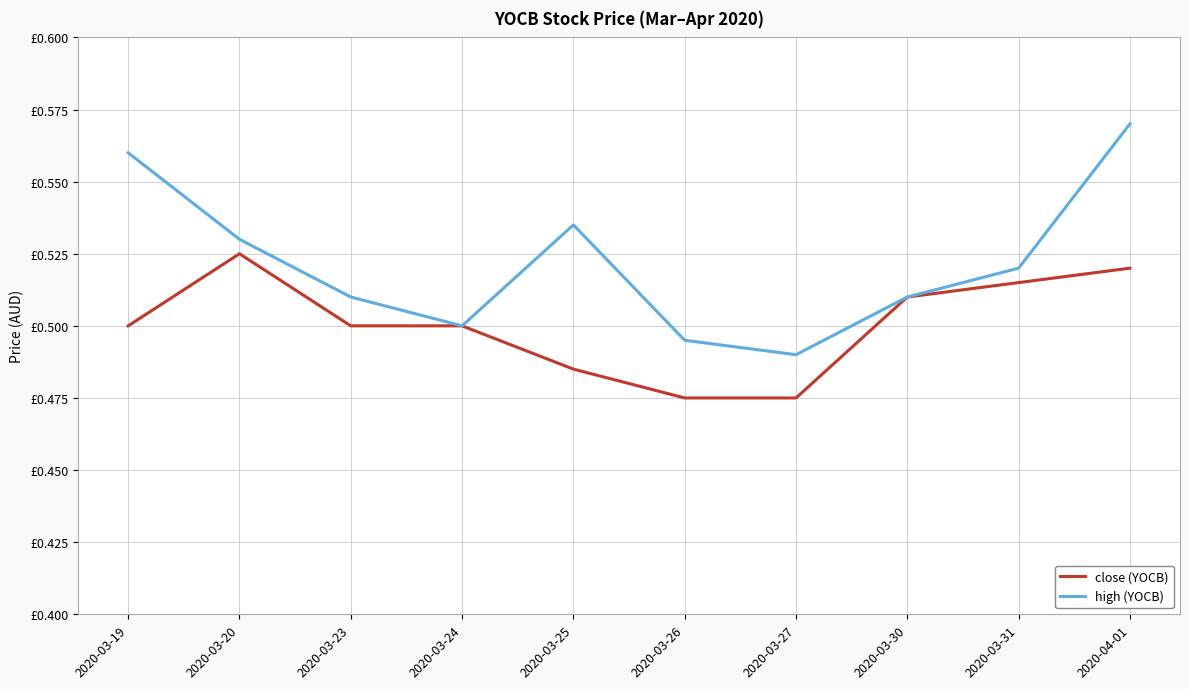

What are all the series names shown in the legend?

close (YOCB), high (YOCB)